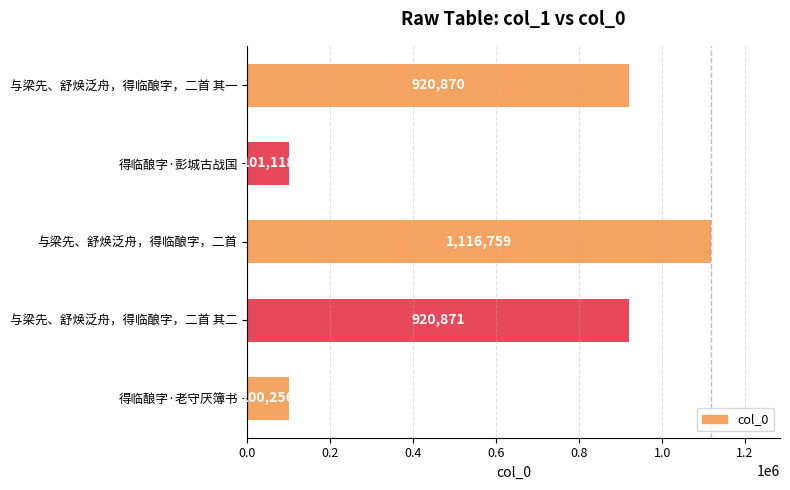

What is the change in value from 得临酿字·彭城古战国 to 得临酿字·老守厌簿书?

-862